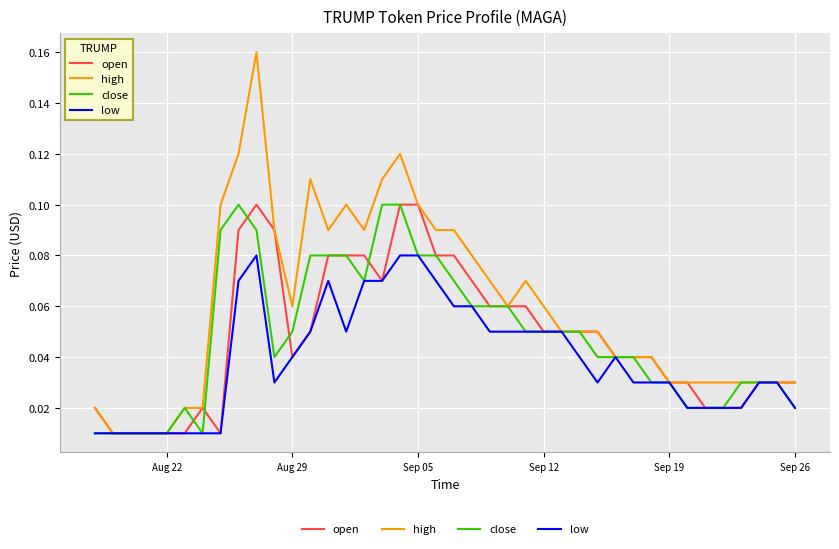

Which series has the largest range (max minus min)?

high